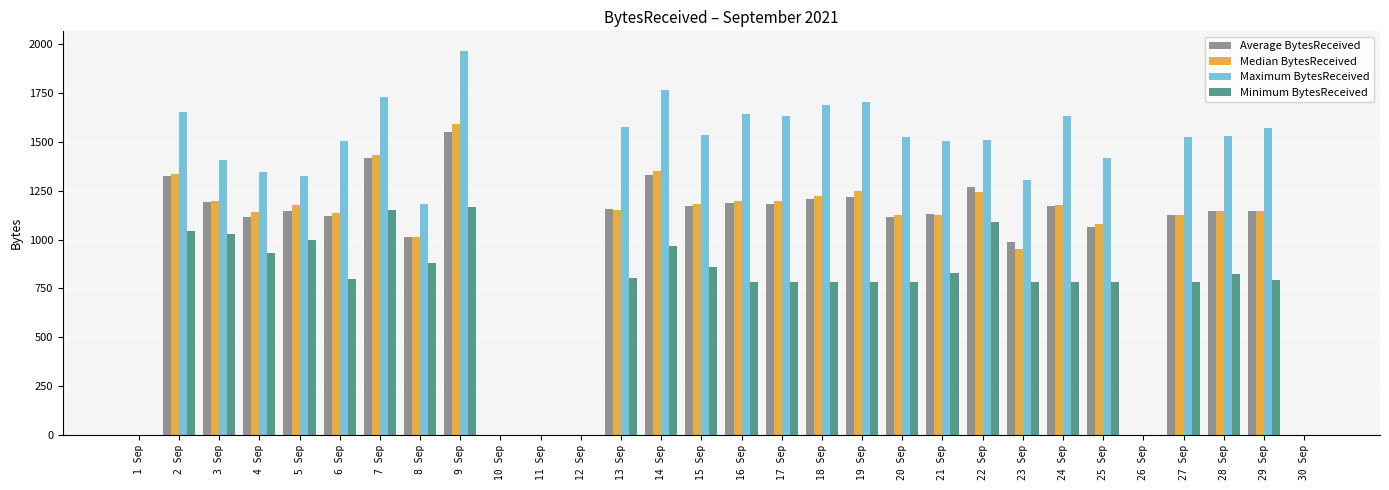

What is the difference between the Maximum BytesReceived values at 20 Sep and 2 Sep?

130.6